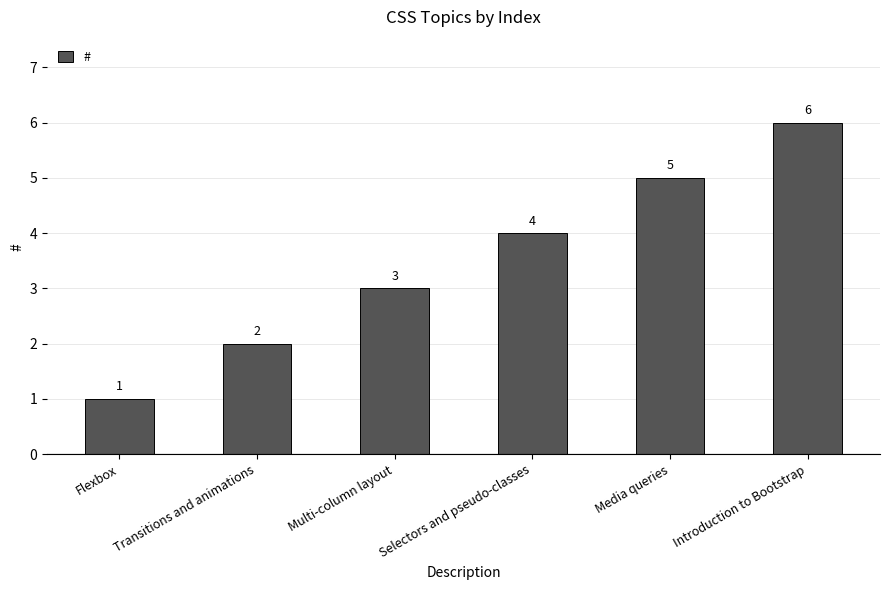

How many values are below 4?

3